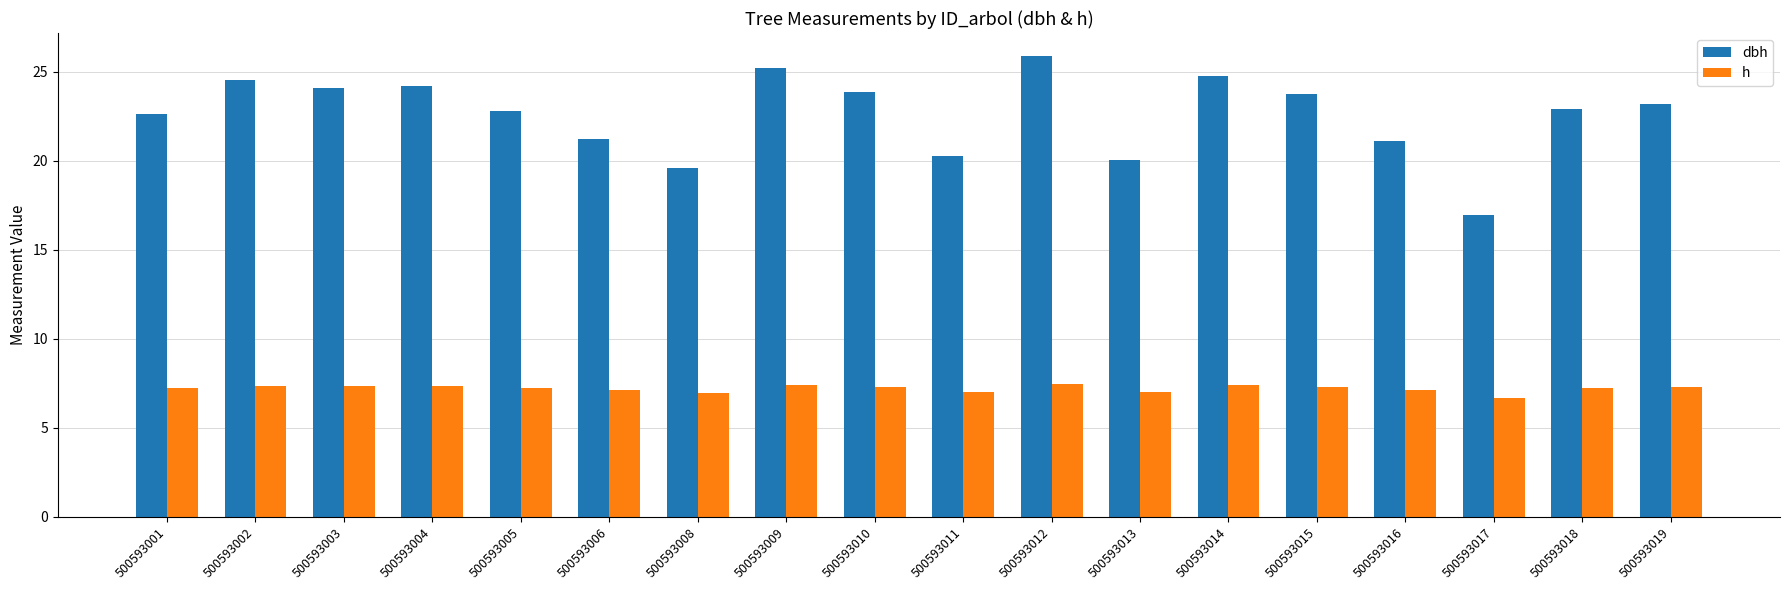

Are the bars horizontal?

No